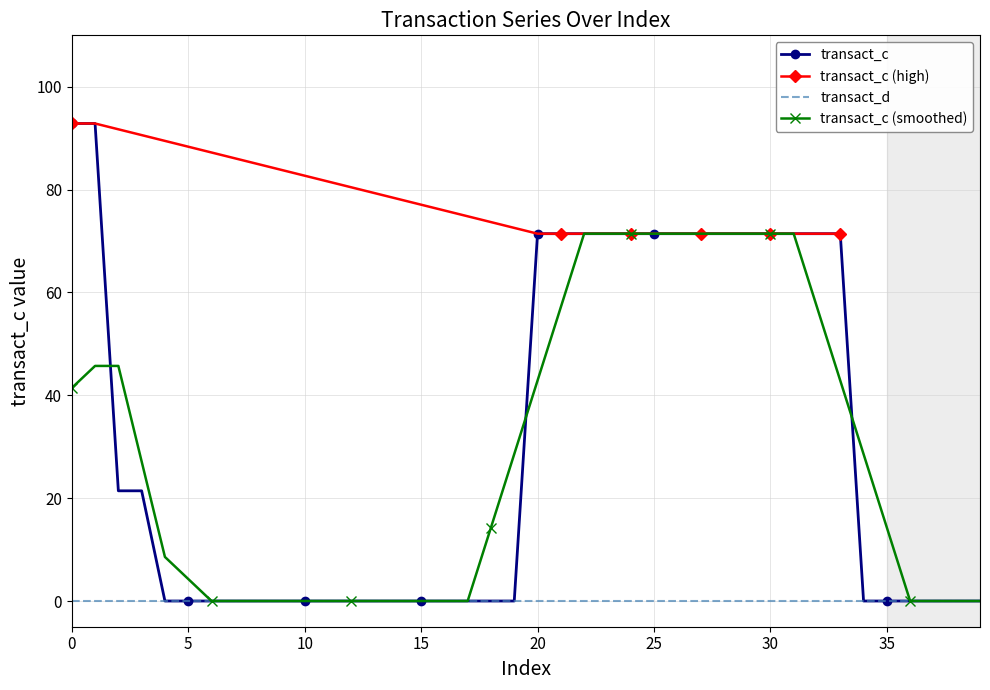

What is the maximum value for transact_c (smoothed)?

71.4